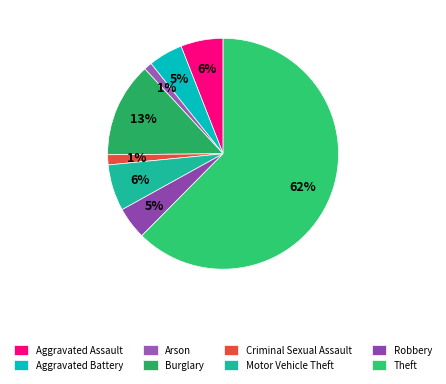

The Burglary slice represents 13% of the pie. True or false?

True